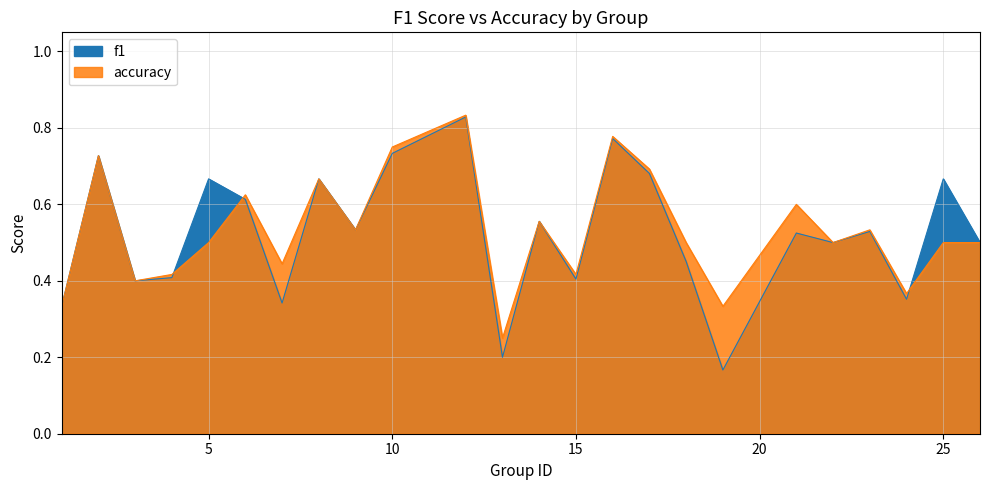

The value of accuracy at 17 is 0.7. True or false?

True